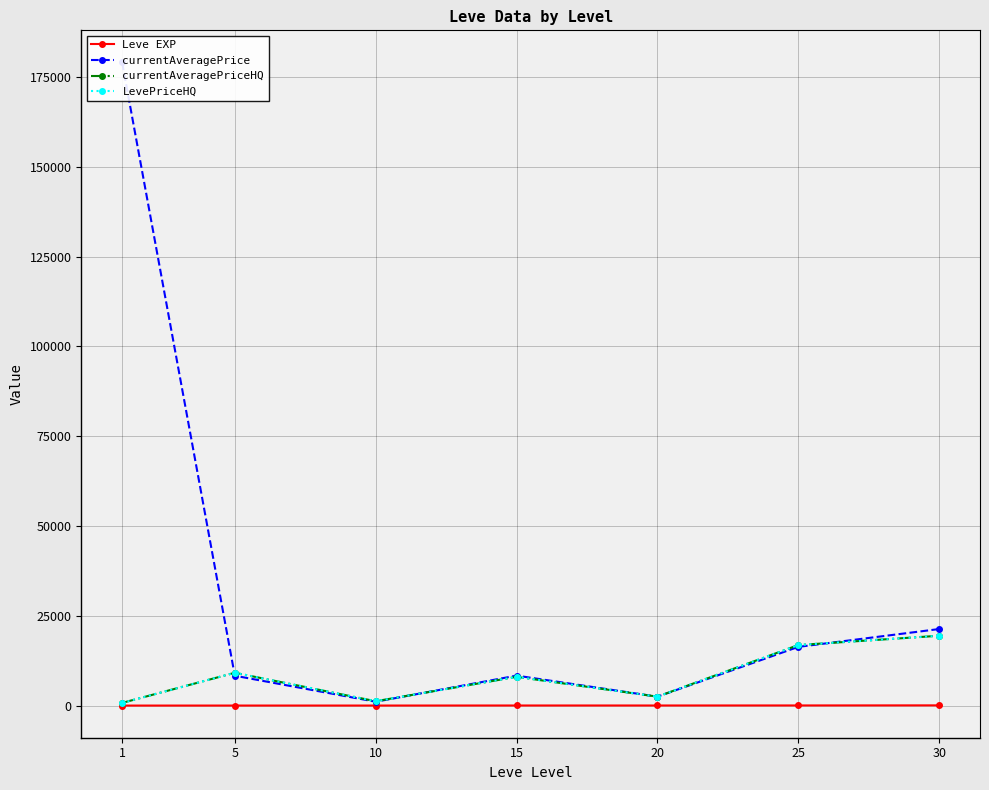

Reading left to right, extract all data points from this chart.

Leve EXP: 1.3	6.2	7.7	22.3	23.3	34.7	59.0
currentAveragePrice: 179075.9	8311.3	1065.9	8341.2	2479.1	16341.2	21313.1
currentAveragePriceHQ: 741.6	9132.4	1207.5	8002.3	2483.3	16849.2	19443.4
LevePriceHQ: 741.6	9132.4	1207.5	8002.3	2483.3	16849.2	19443.4